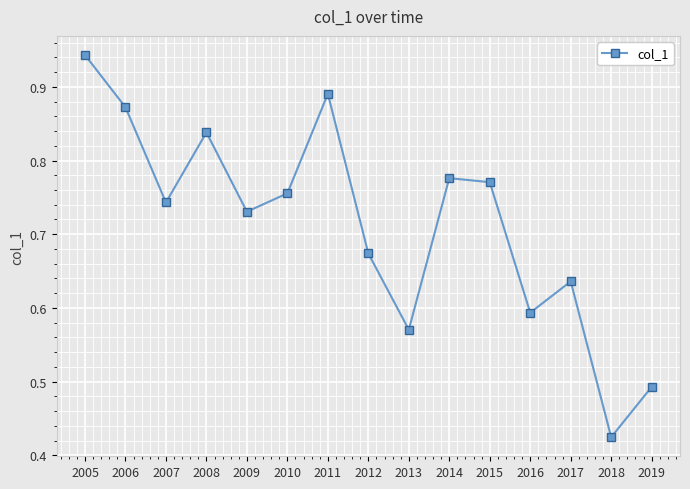

List the labels in order of value, largest first.

2005, 2011, 2006, 2008, 2014, 2015, 2010, 2007, 2009, 2012, 2017, 2016, 2013, 2019, 2018